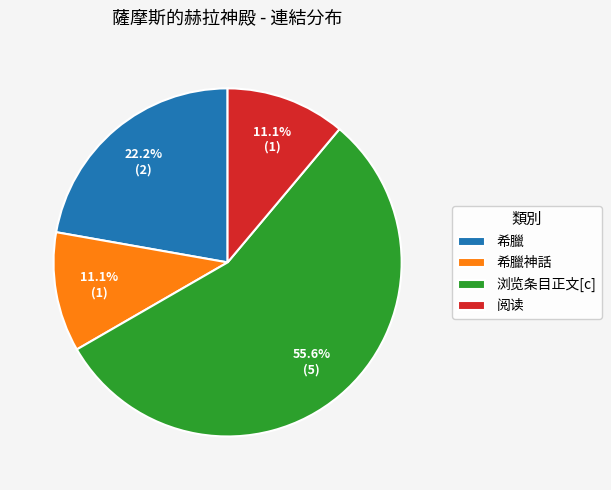

Is 阅读 the majority of the pie?

No